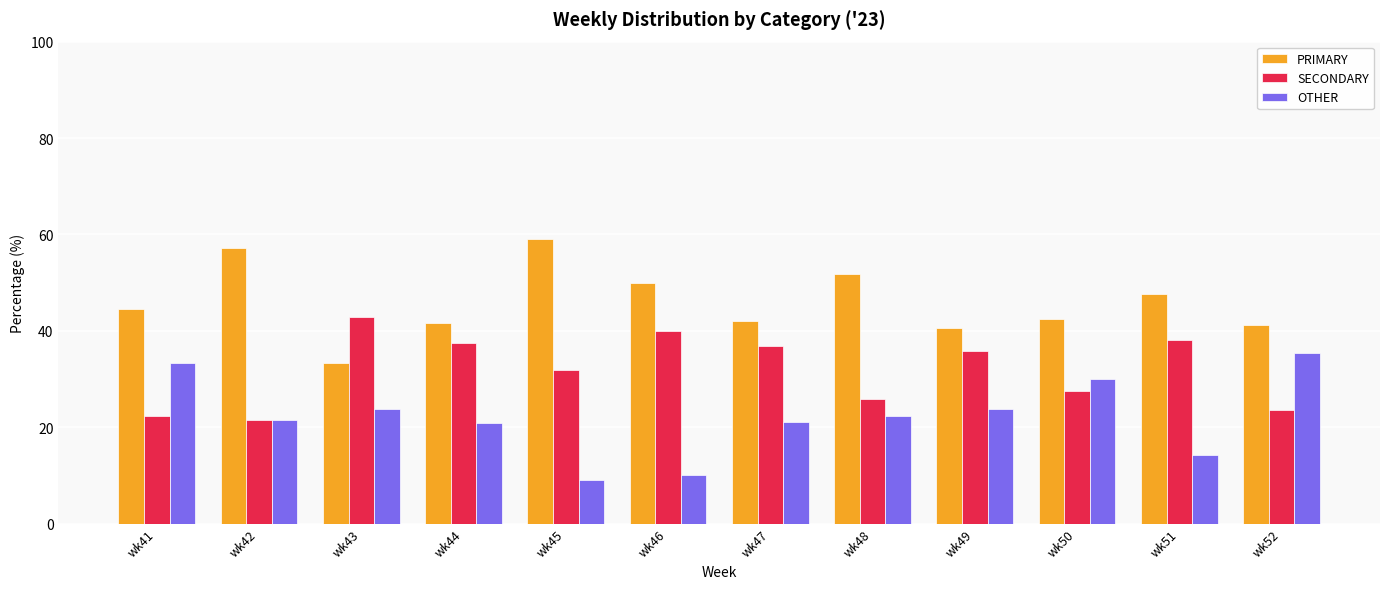

At how many categories does at least one series exceed 18?

12